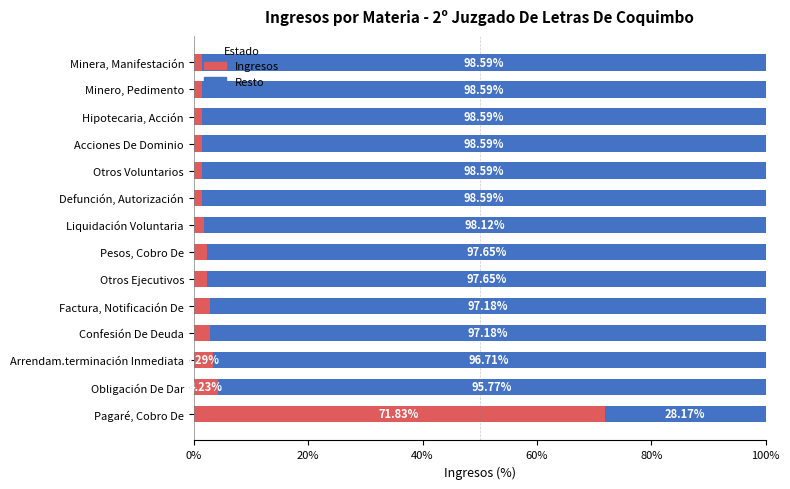

What is the total value across all series at Otros Ejecutivos?

100.0